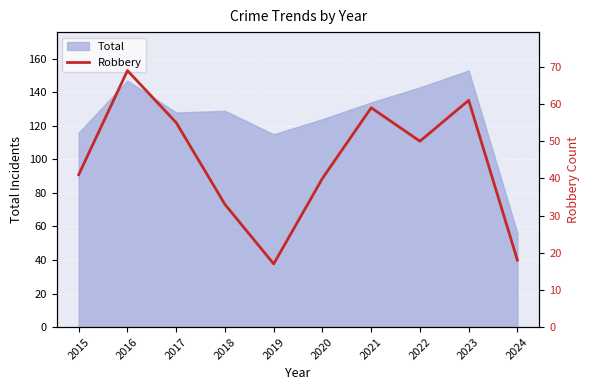

Rank the categories by value from lowest to highest.

2019, 2024, 2018, 2020, 2015, 2022, 2017, 2021, 2023, 2016